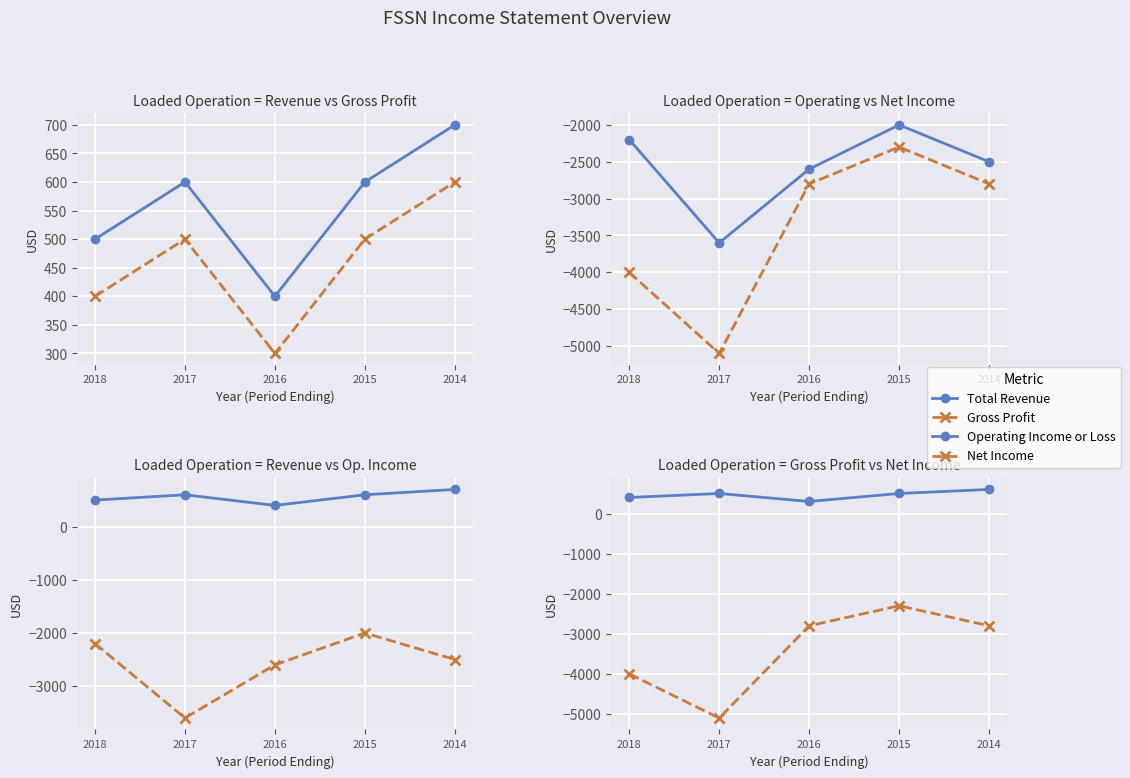

List the labels in order of Operating Income or Loss value, largest first.

2015, 2018, 2014, 2016, 2017